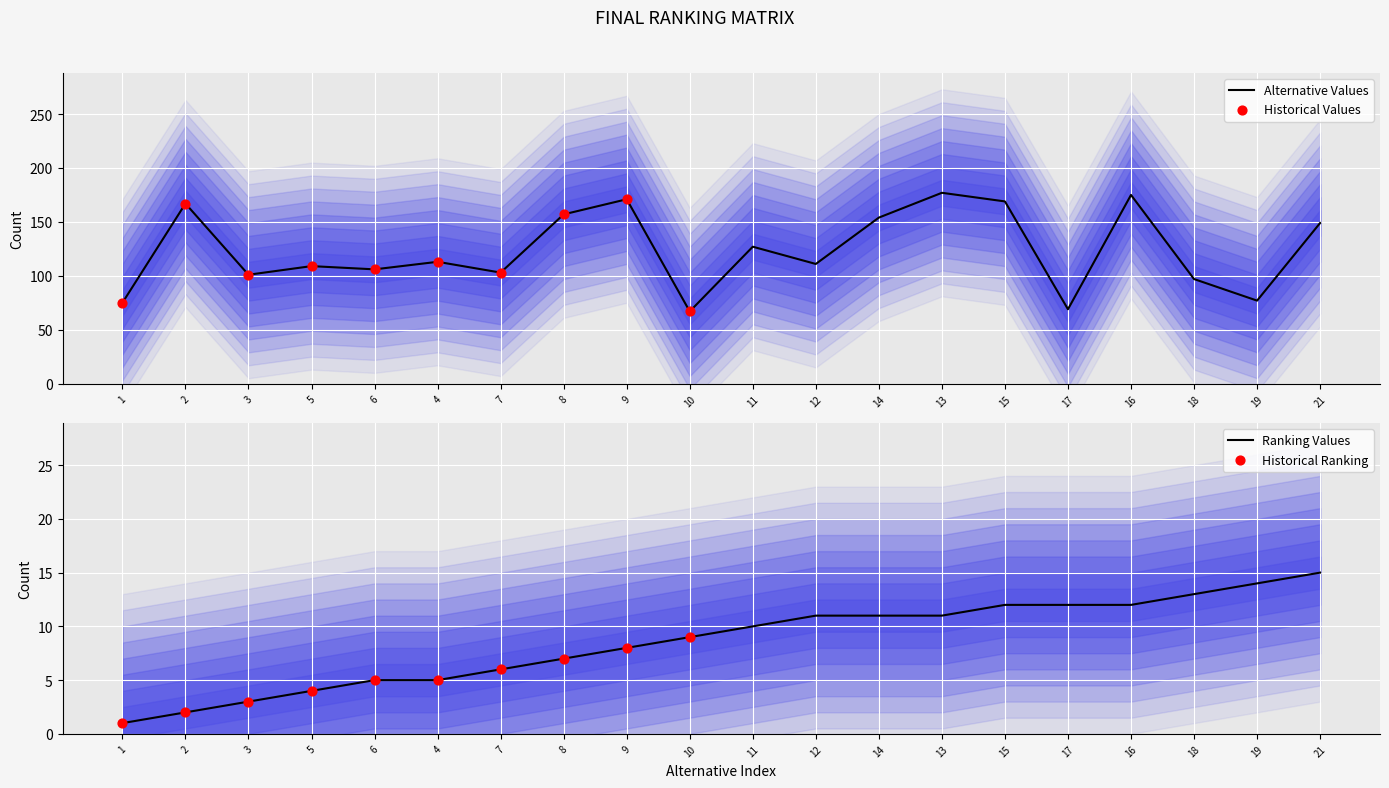

Which series reaches the minimum Y coordinate?

Final.Ranking.Matrix.ranking